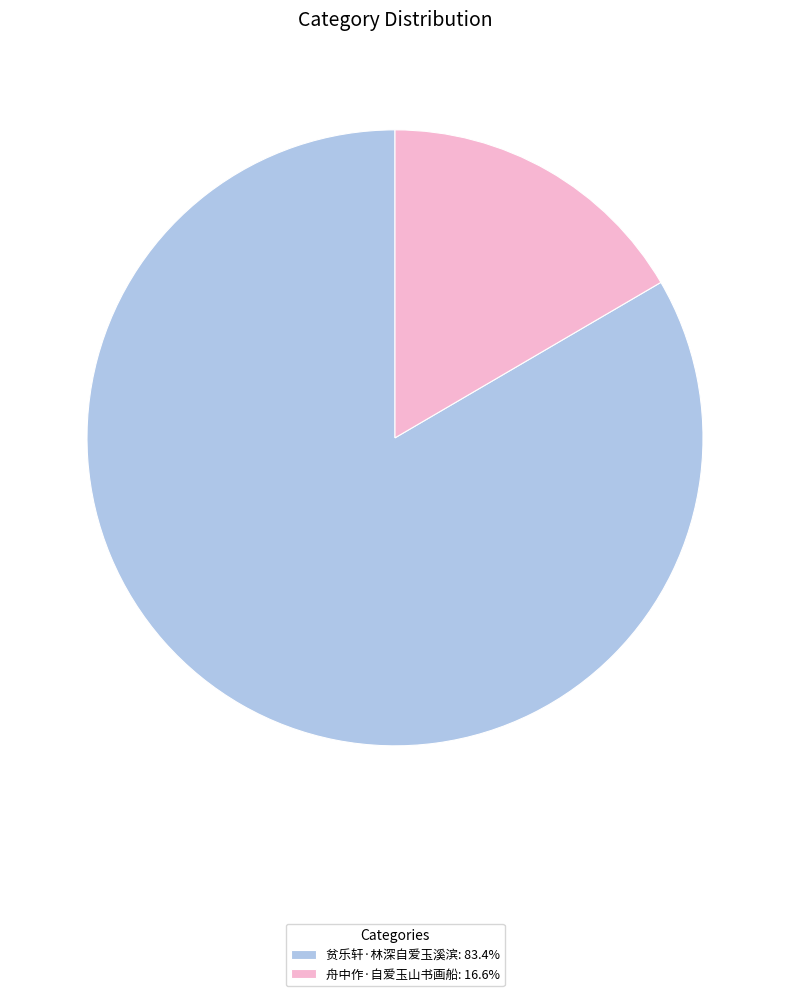

Is it true that 贫乐轩·林深自爱玉溪滨 is 83% of the pie?

True